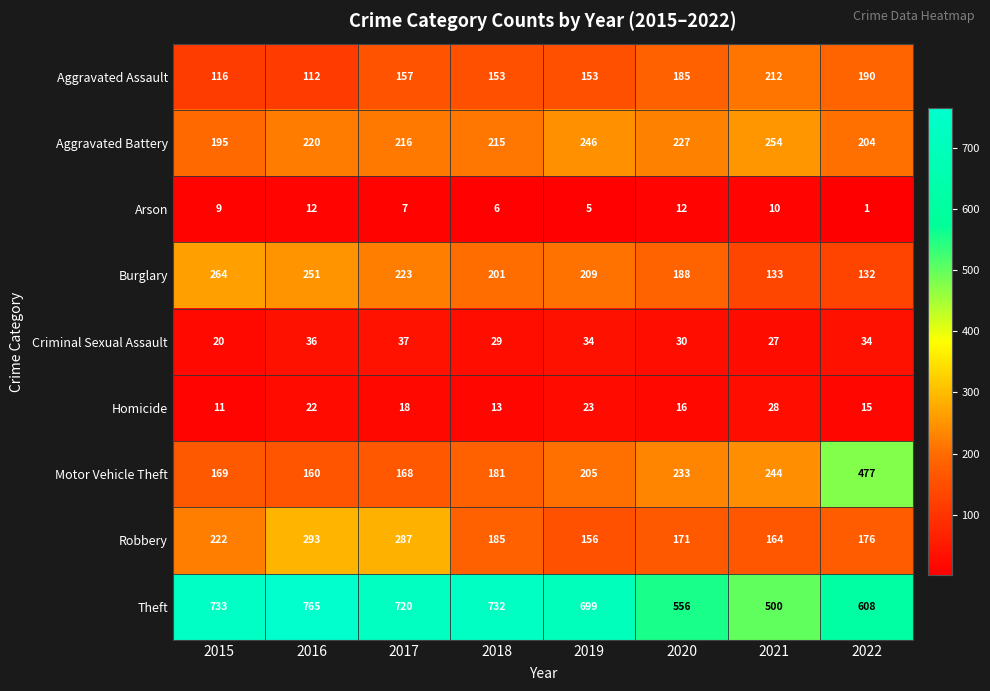

What is the sum of all Criminal Sexual Assault values?

247